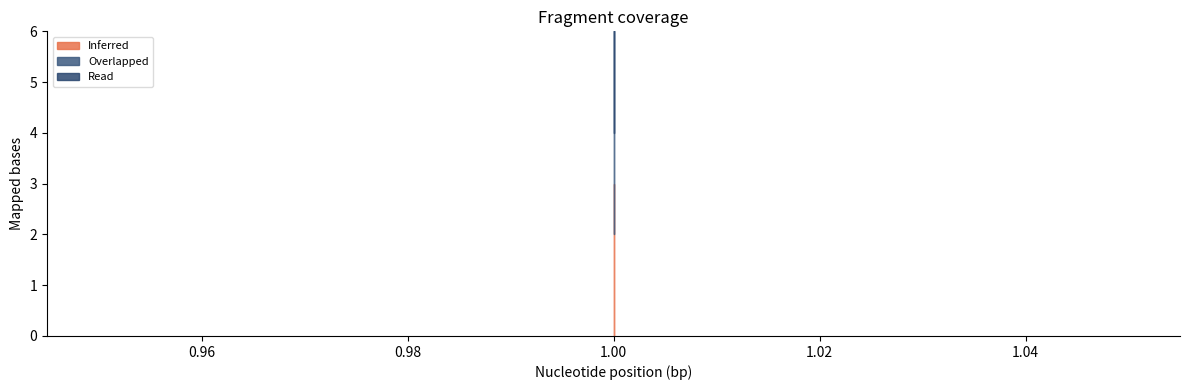

Which series changed the most between 1 and 1?

Inferred